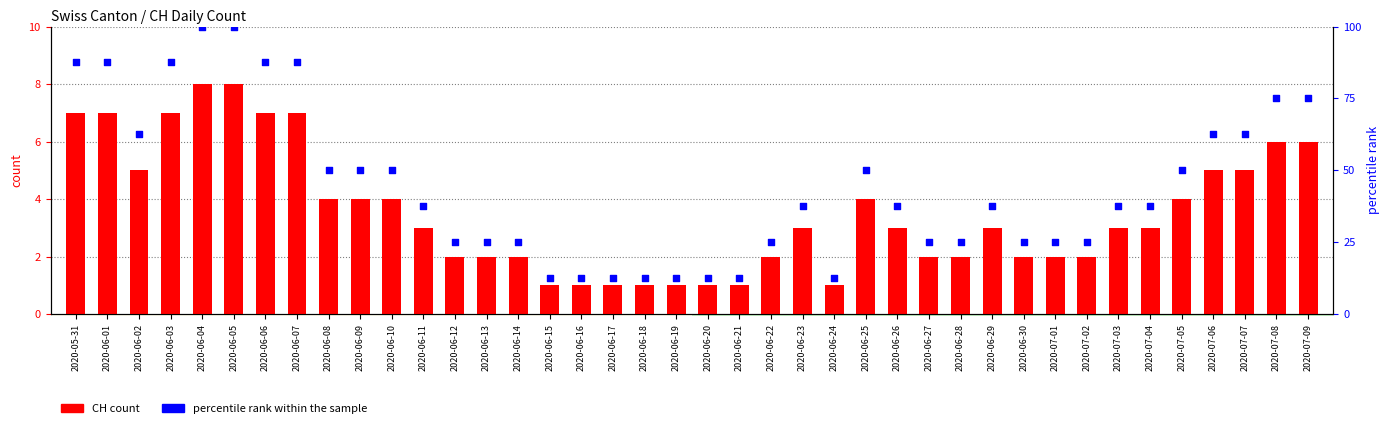

Which series has the largest total across all categories?

percentile rank within the sample